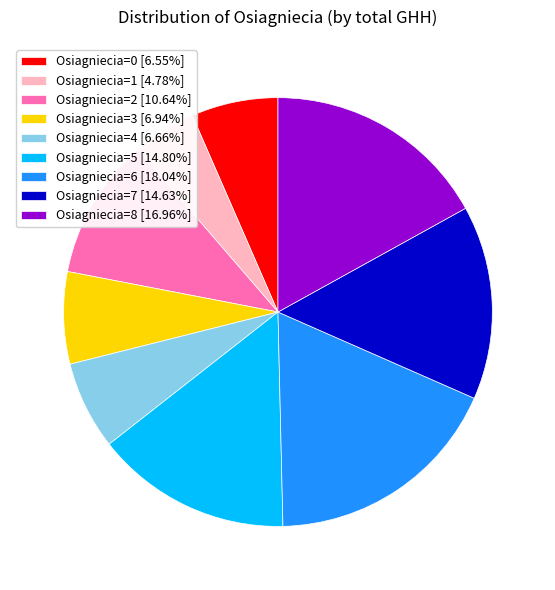

What is the ratio of the value at Osiagniecia=0 [6.55%] to the value at Osiagniecia=8 [16.96%]?

0.4